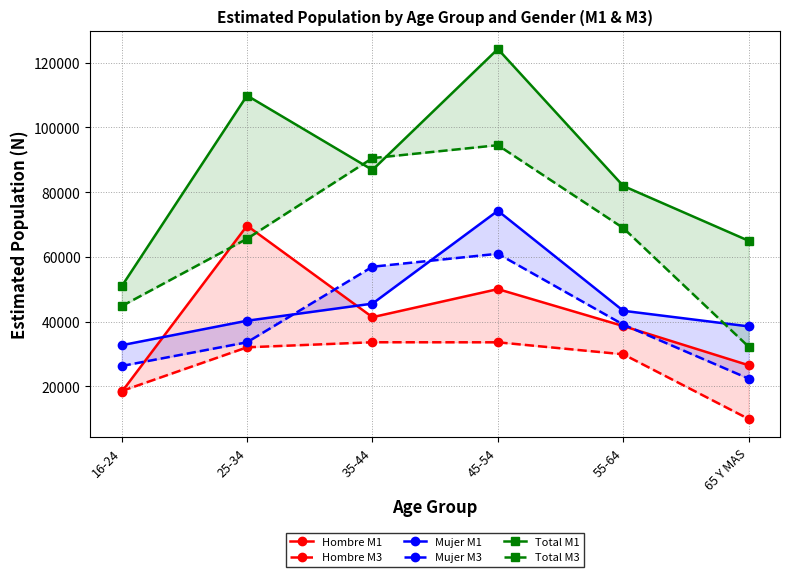

Rank the series by their maximum value, from highest to lowest.

Total M1, Total M3, Mujer M1, Hombre M1, Mujer M3, Hombre M3